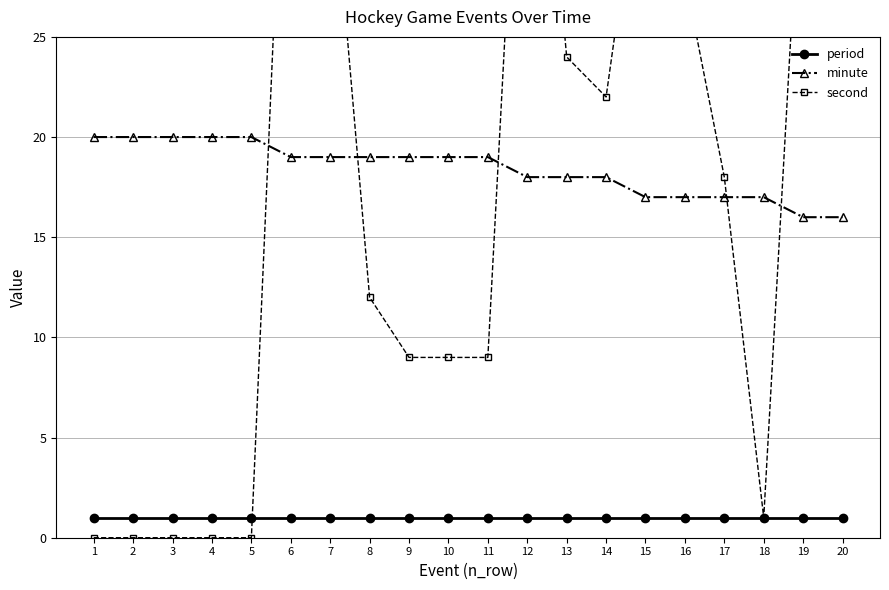

True or false: second has more than 1 interior local peaks.

True